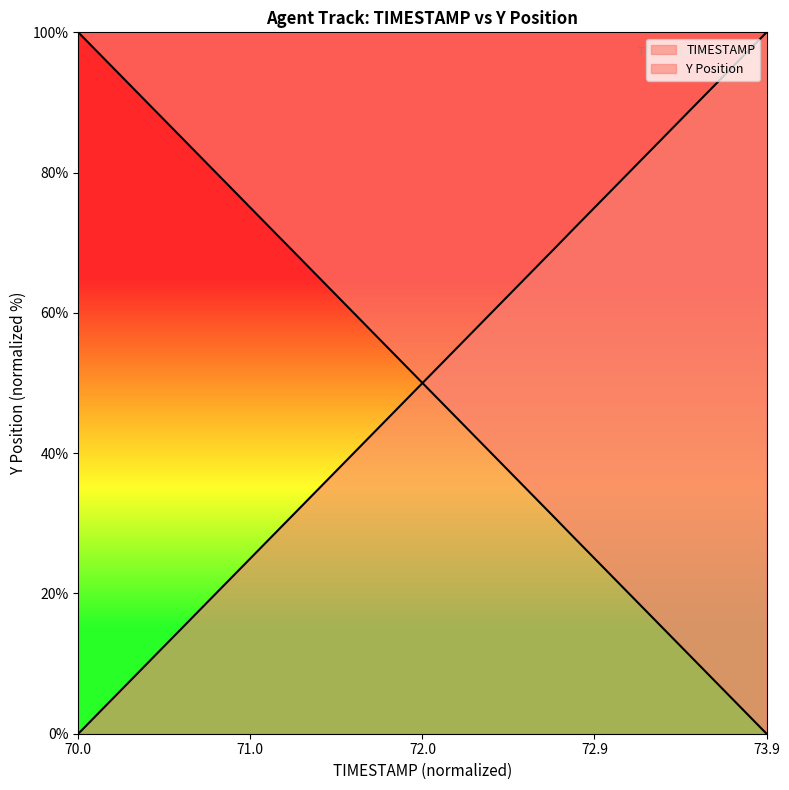

Does the chart display data point markers on the line(s)?

No